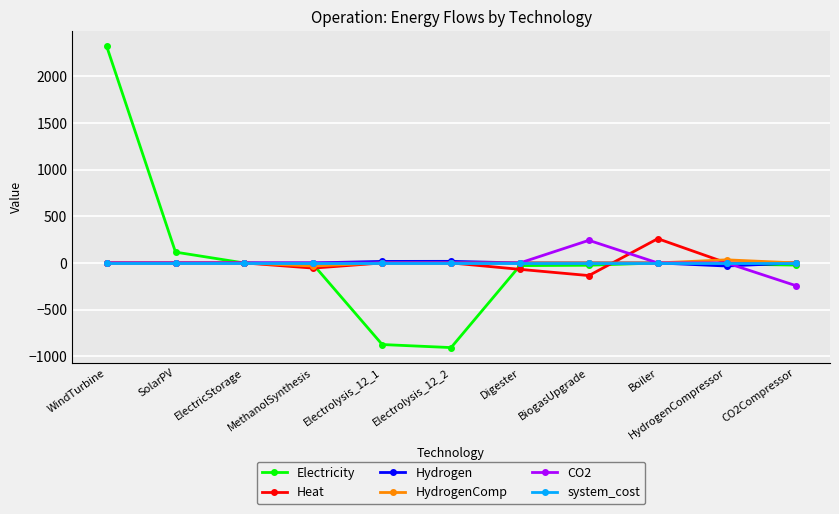

Is the value of system_cost at BiogasUpgrade greater than the value of Electricity at Electrolysis_12_1?

Yes